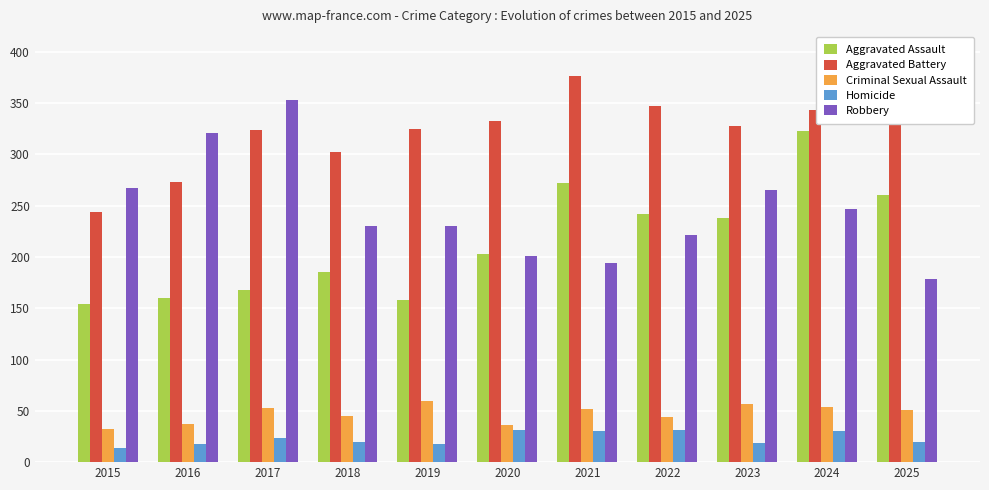

True or false: Aggravated Battery has a value of 144 at 2019.

False